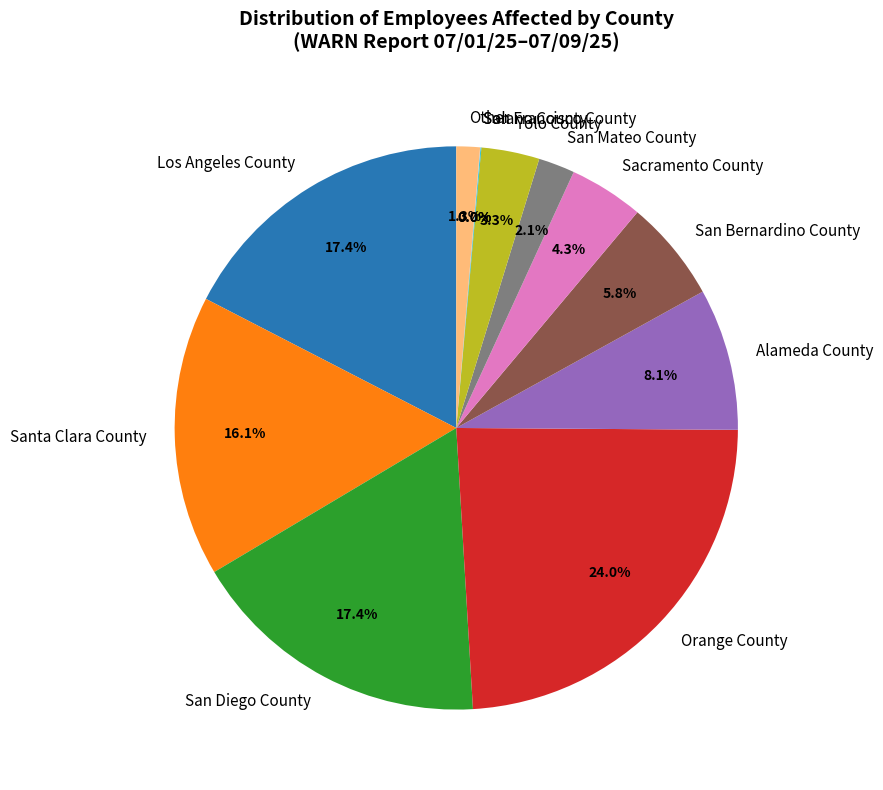

The Santa Clara County slice represents 25% of the pie. True or false?

False